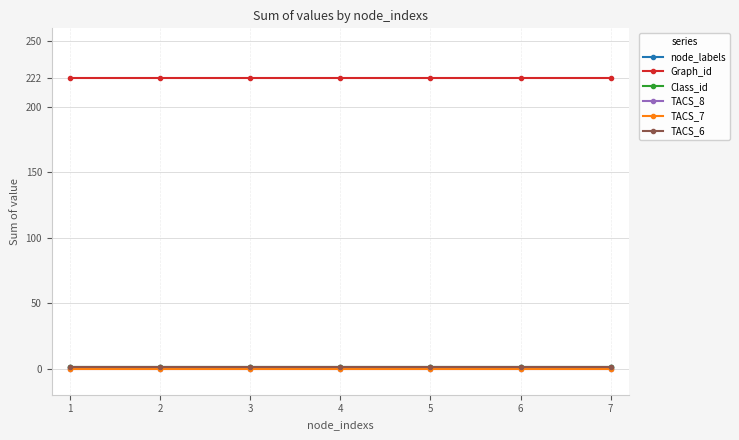

What is the value of the TACS_6 point at the 2nd from the left?

1